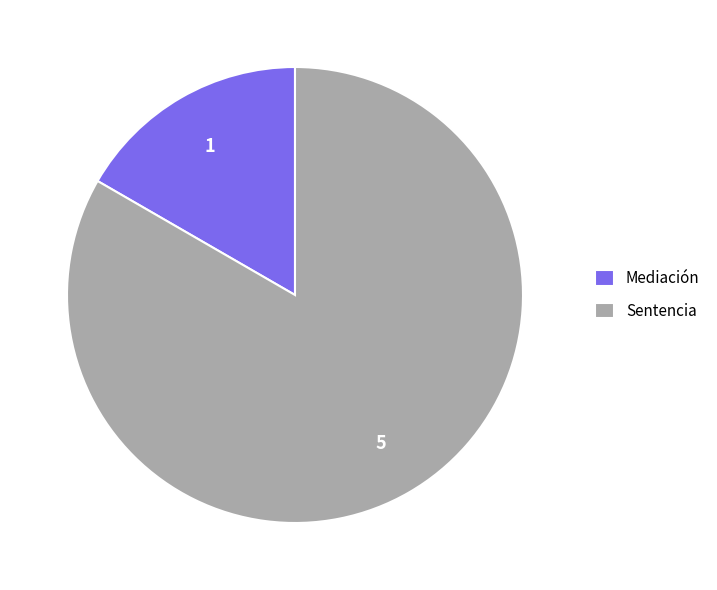

What is the largest slice in the pie chart?

Sentencia